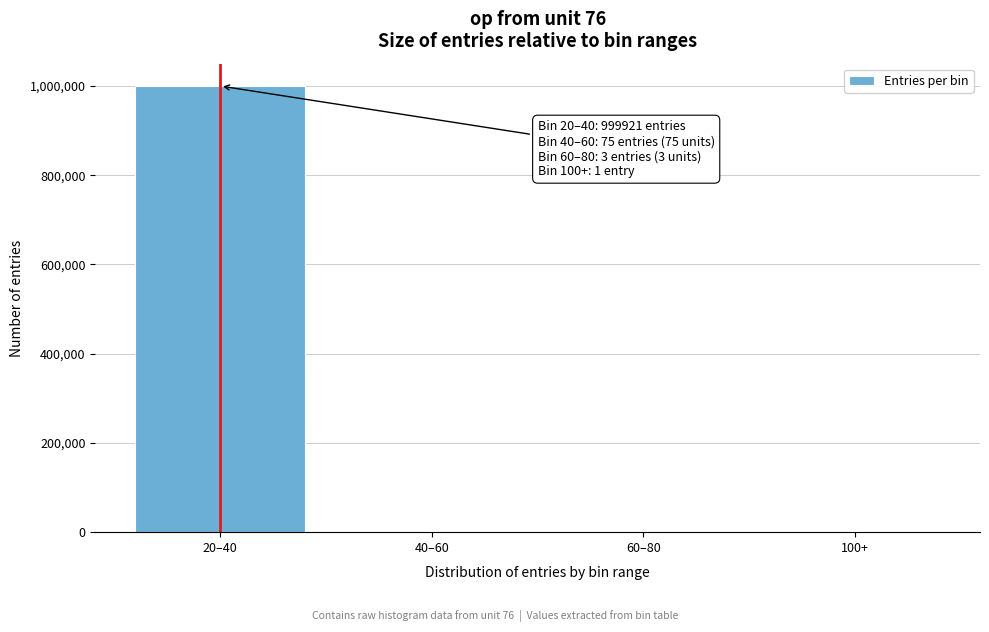

At which category does the chart reach its peak across all series?

20–40